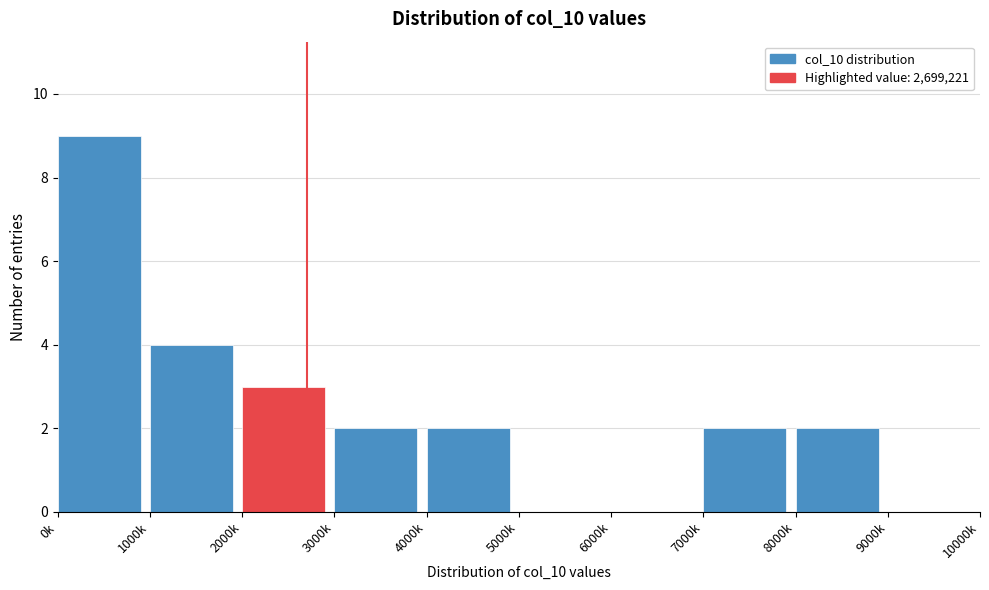

Reading left to right, list all the values displayed in this chart.

0k=9	1000k=4	2000k=3	3000k=2	4000k=2	5000k=0	6000k=0	7000k=2	8000k=2	9000k=0